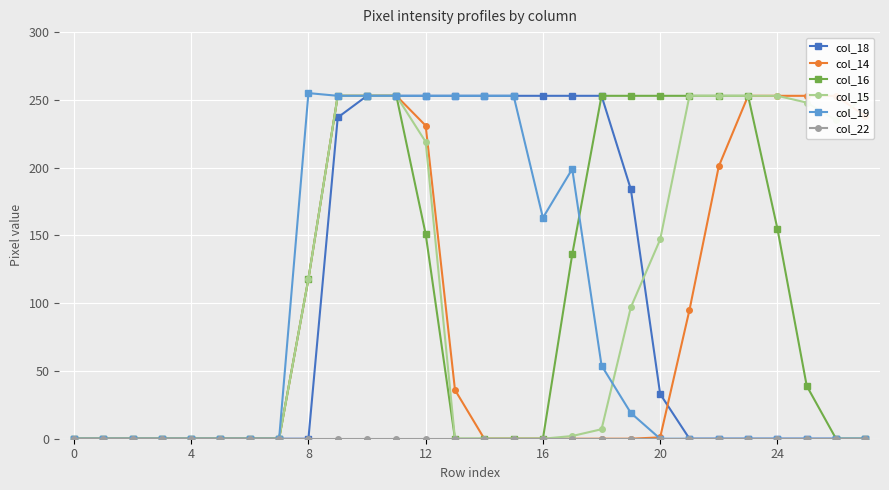

Rank the series by their maximum value, from highest to lowest.

col_19, col_18, col_14, col_16, col_15, col_22